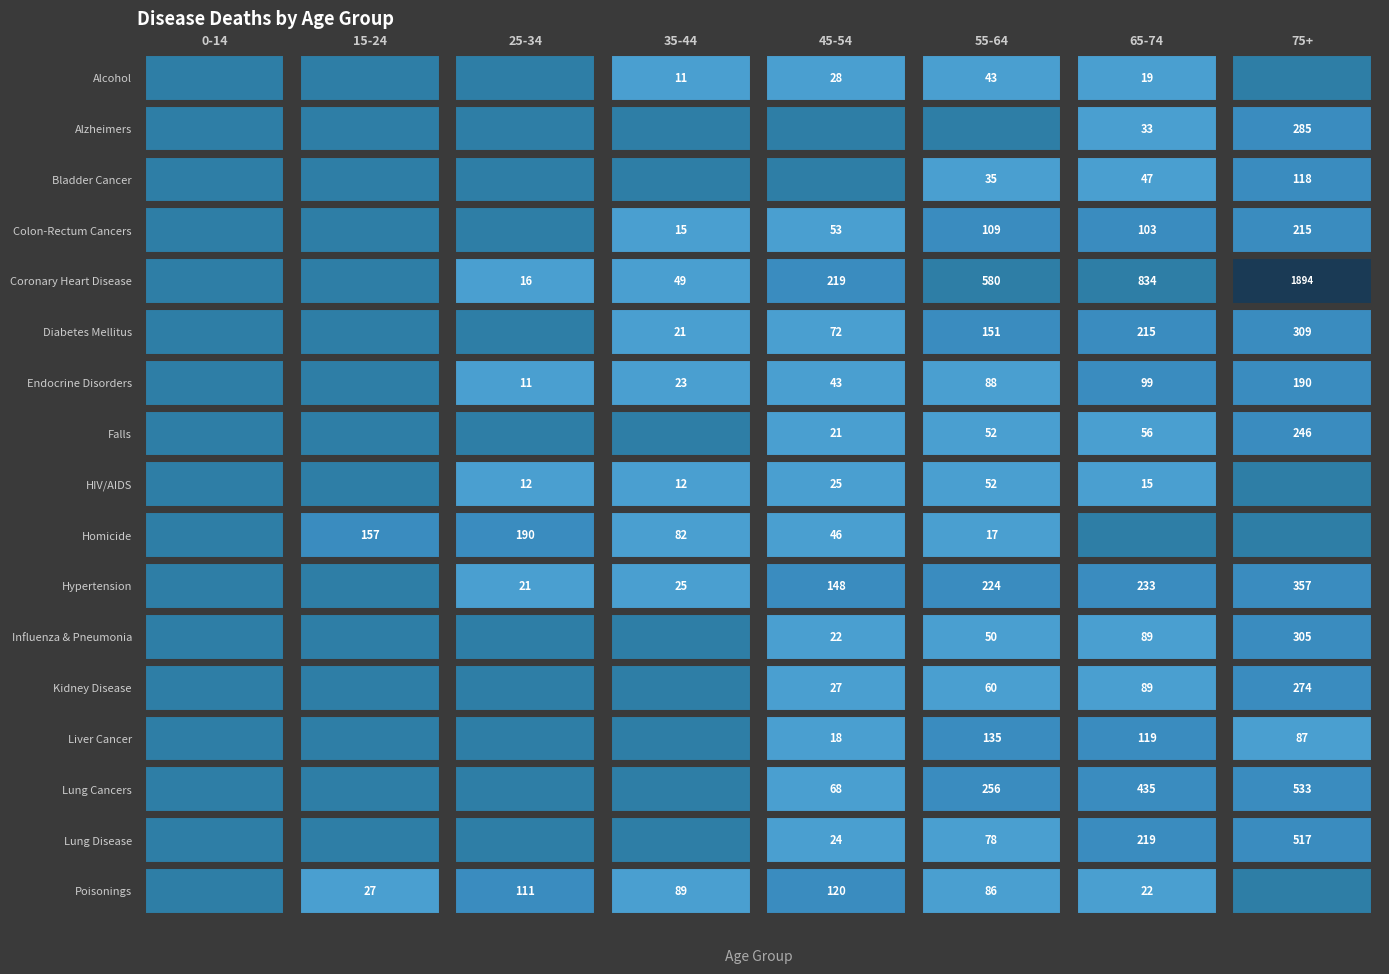

Which has a higher value, 4 or 1?

4